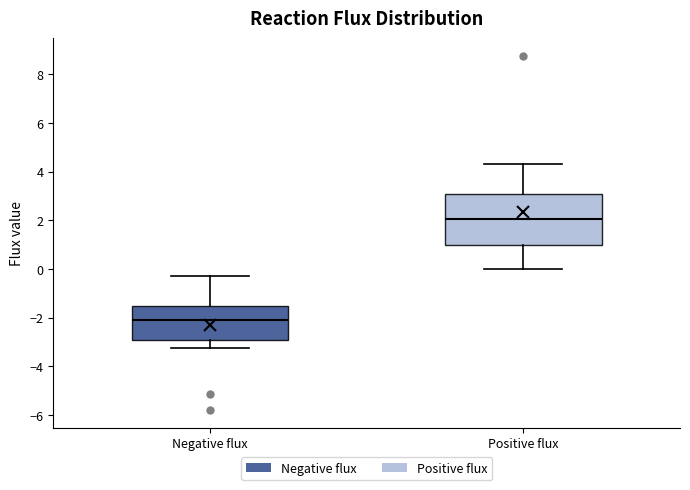

Comparing the boxes themselves (not the whiskers), which one is the tallest?

Positive flux